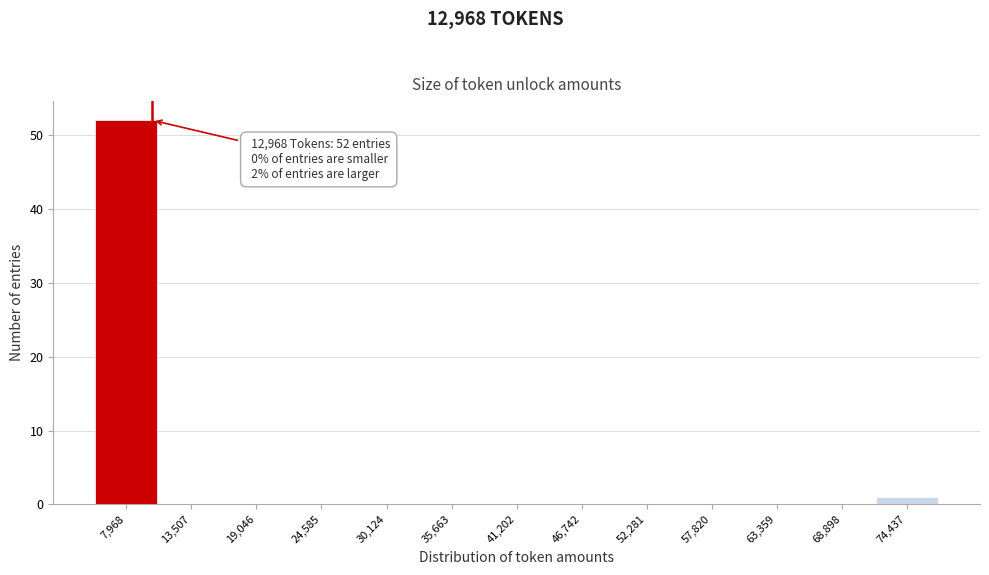

Reading left to right, extract all data points from this chart.

7,968=52	13,507=0	19,046=0	24,585=0	30,124=0	35,663=0	41,202=0	46,742=0	52,281=0	57,820=0	63,359=0	68,898=0	74,437=1